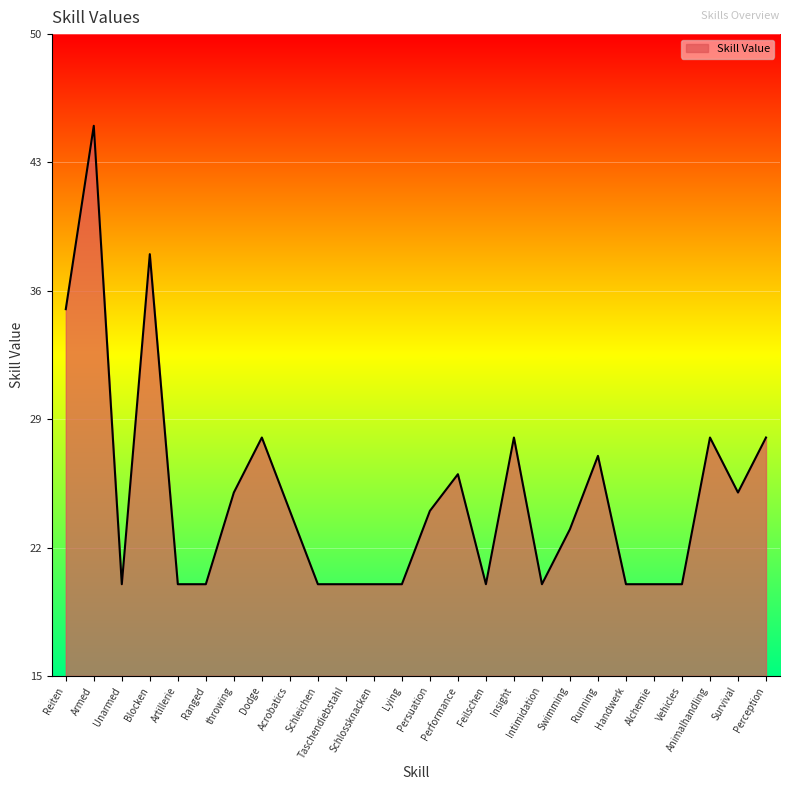

What is the maximum value shown in the chart?

45